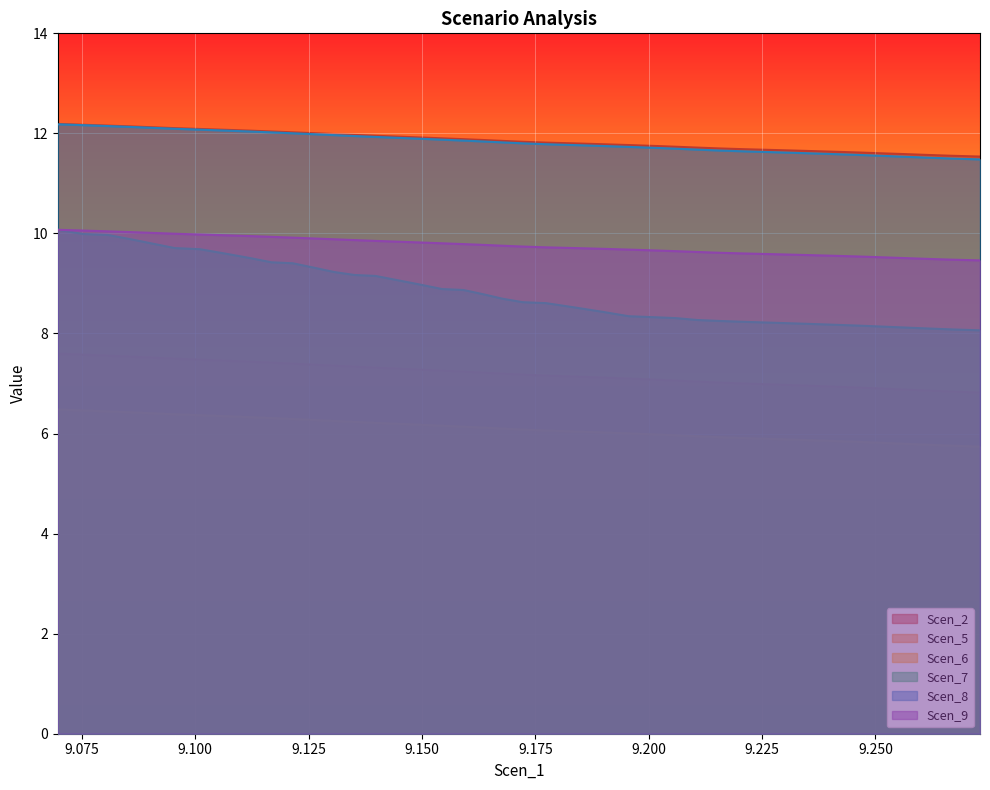

True or false: Scen_8 and Scen_2 intersect in this chart.

False